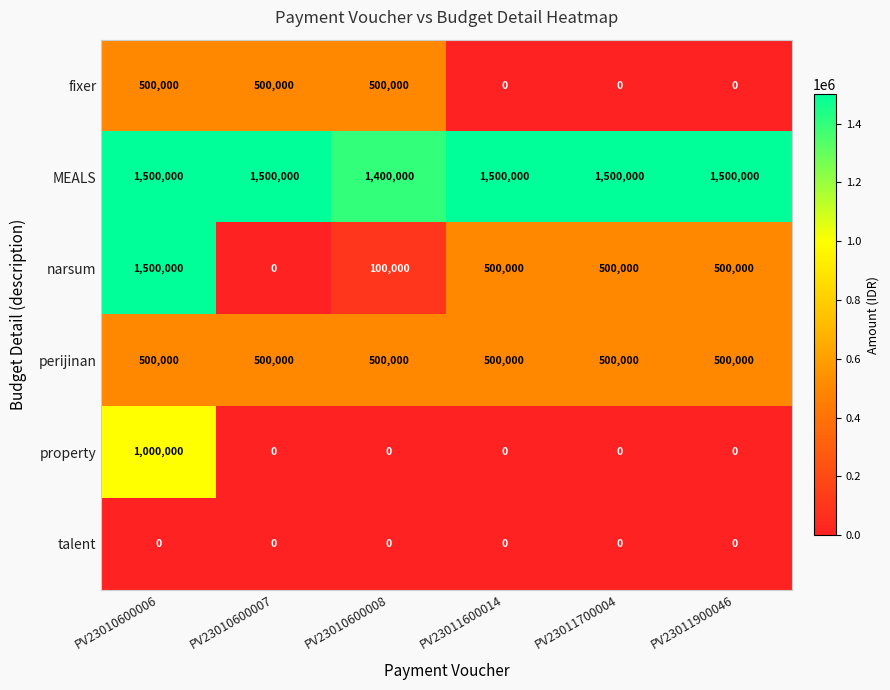

What is the difference between the highest and lowest values at PV23011600014?

1500000